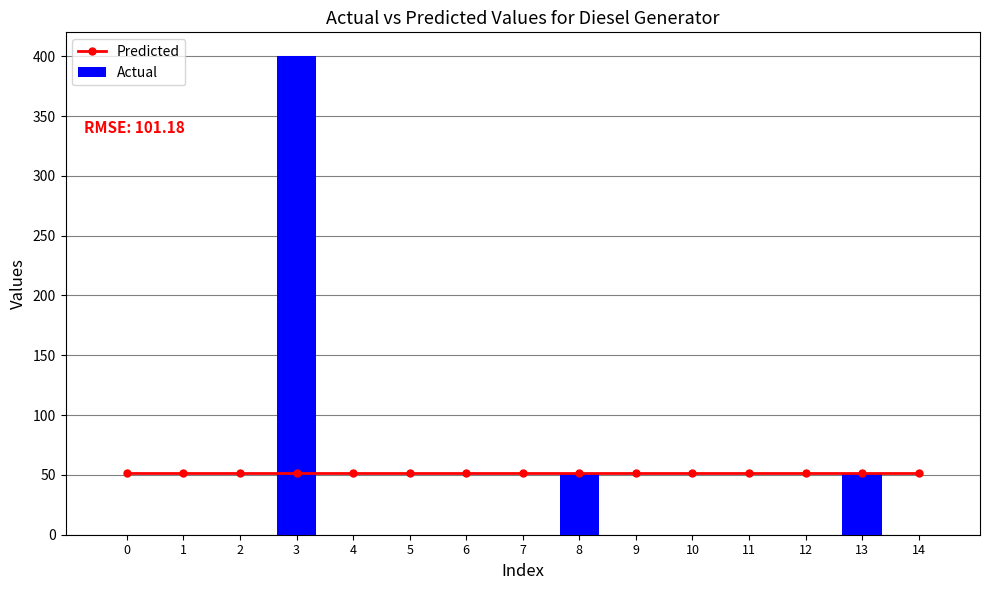

How many distinct data groups are displayed?

2